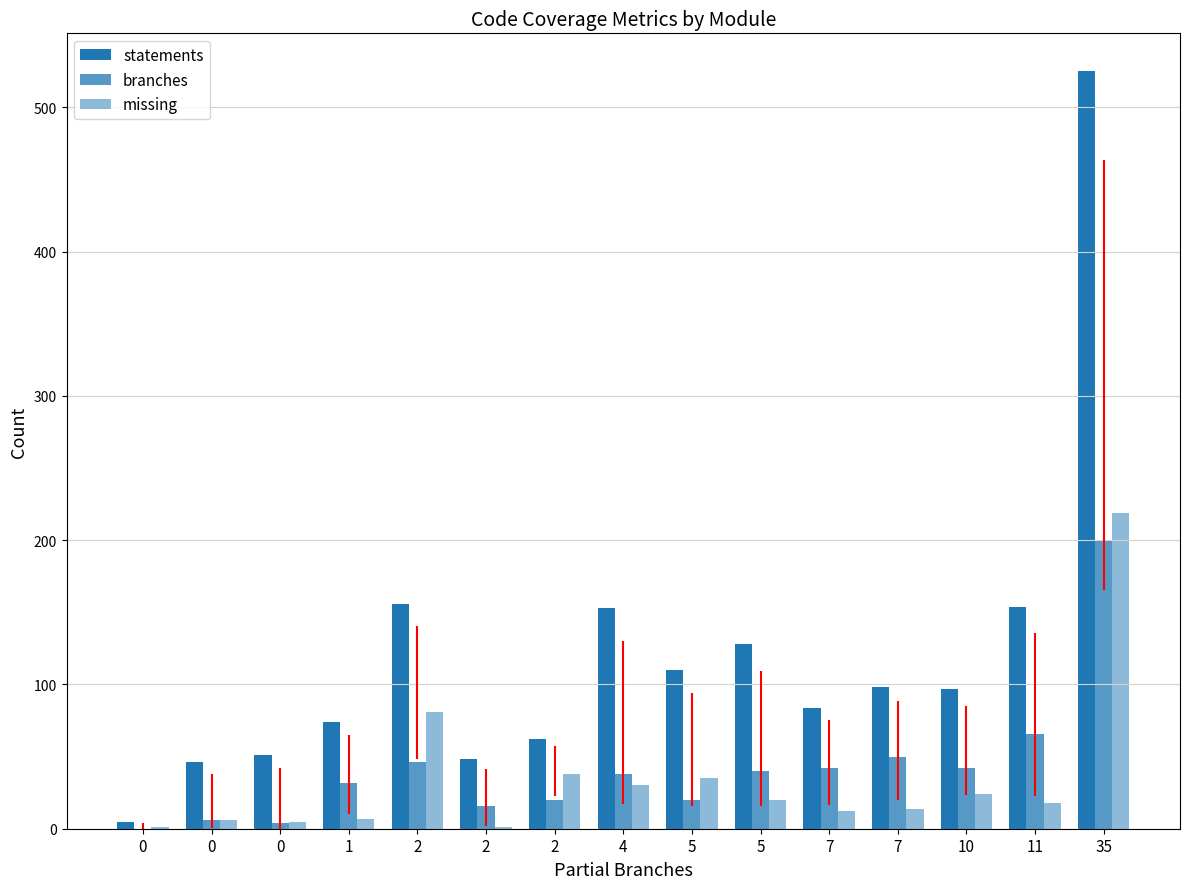

True or false: missing has a value of 12 at 7.

True